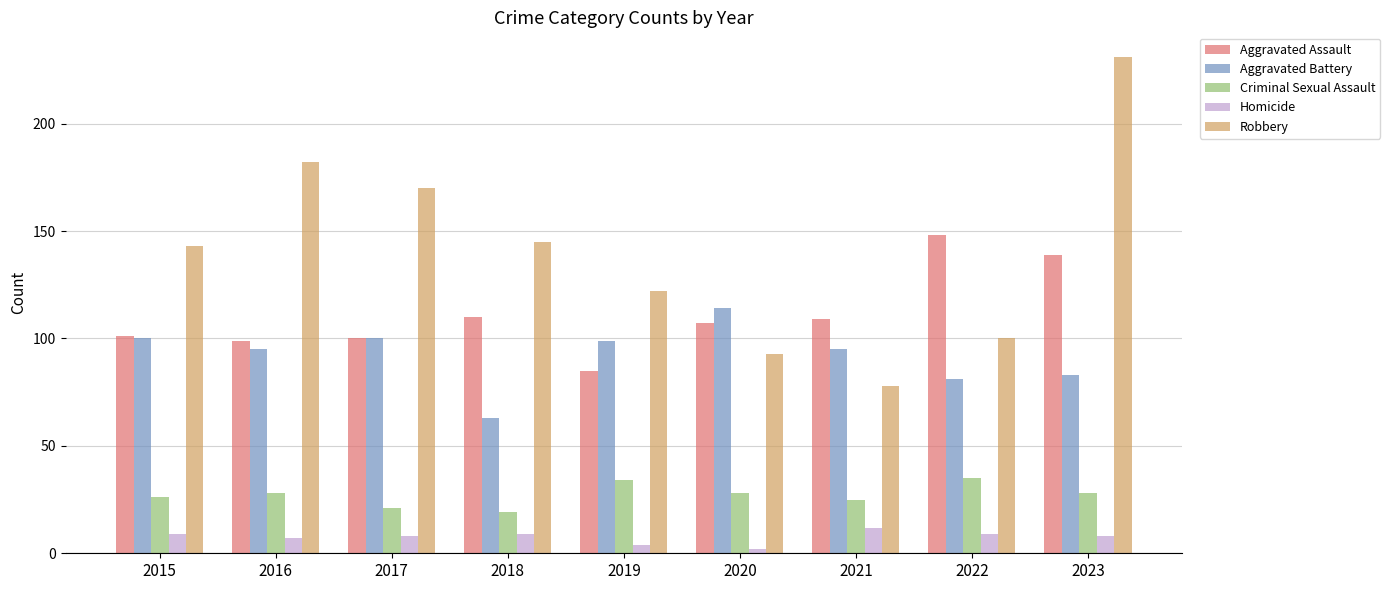

What is the sum of all Aggravated Assault values?

998